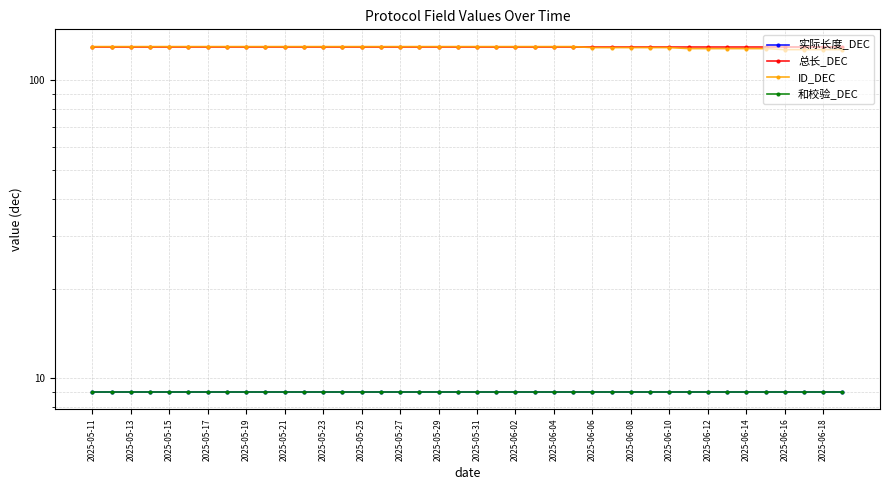

Which series has the largest total across all categories?

总长_DEC